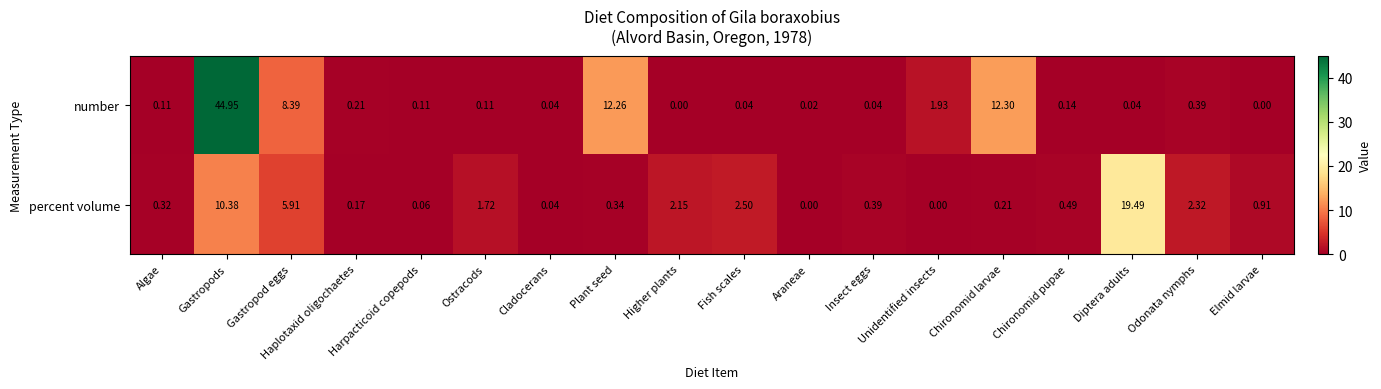

Which series changed the most between Unidentified insects and Chironomid pupae?

number